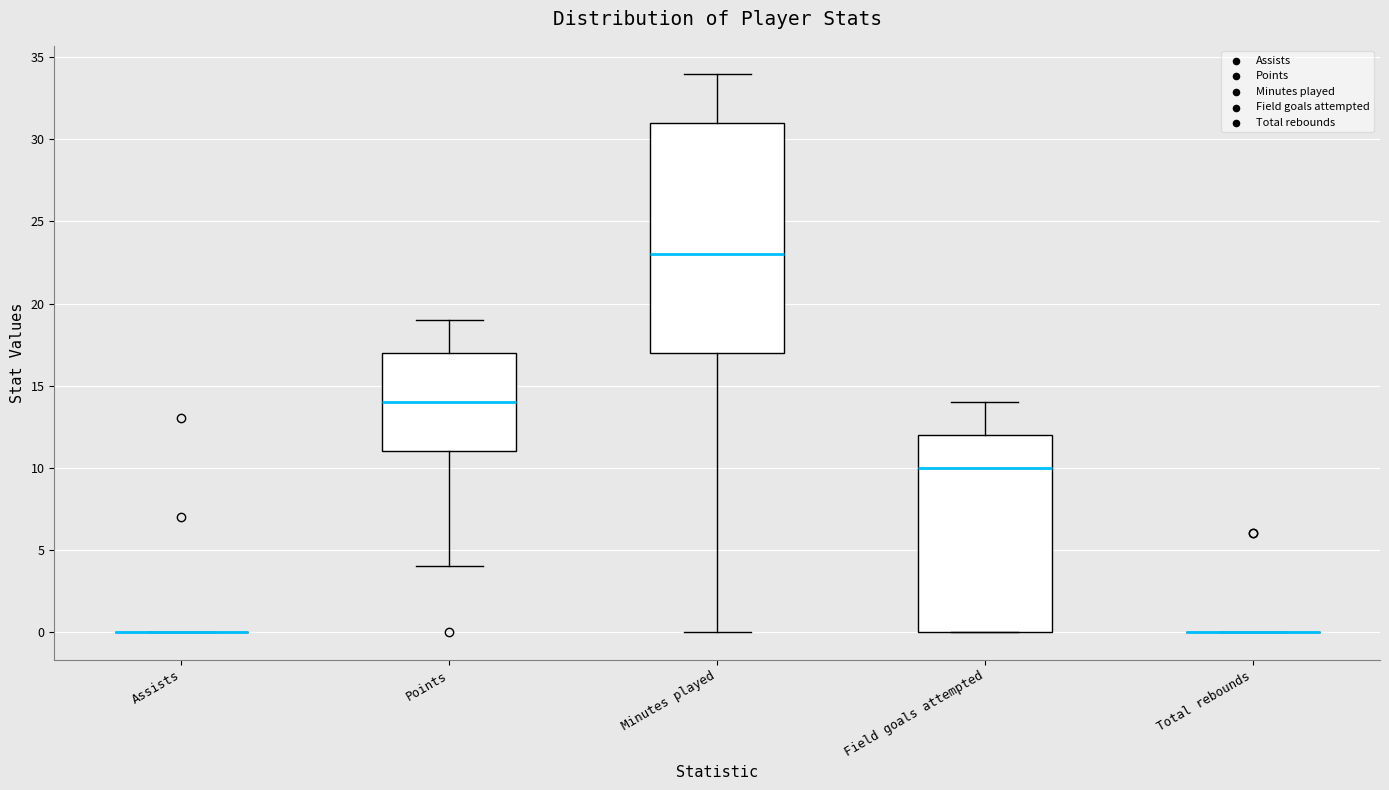

Reading left to right, read every box against the y-axis: the position of its median line, the range the box covers, and the ends of its whiskers. The values are not printed on the chart, so give them approximately, as read against the axis.

Assists: box collapsed to a line at 0, whiskers 0 to 0
Points: median 14, box 11 to 17, whiskers 4 to 19
Minutes played: median 23, box 17 to 31, whiskers 0 to 34
Field goals attempted: median 10, box 0 to 12, whiskers 0 to 14
Total rebounds: box collapsed to a line at 0, whiskers 0 to 0